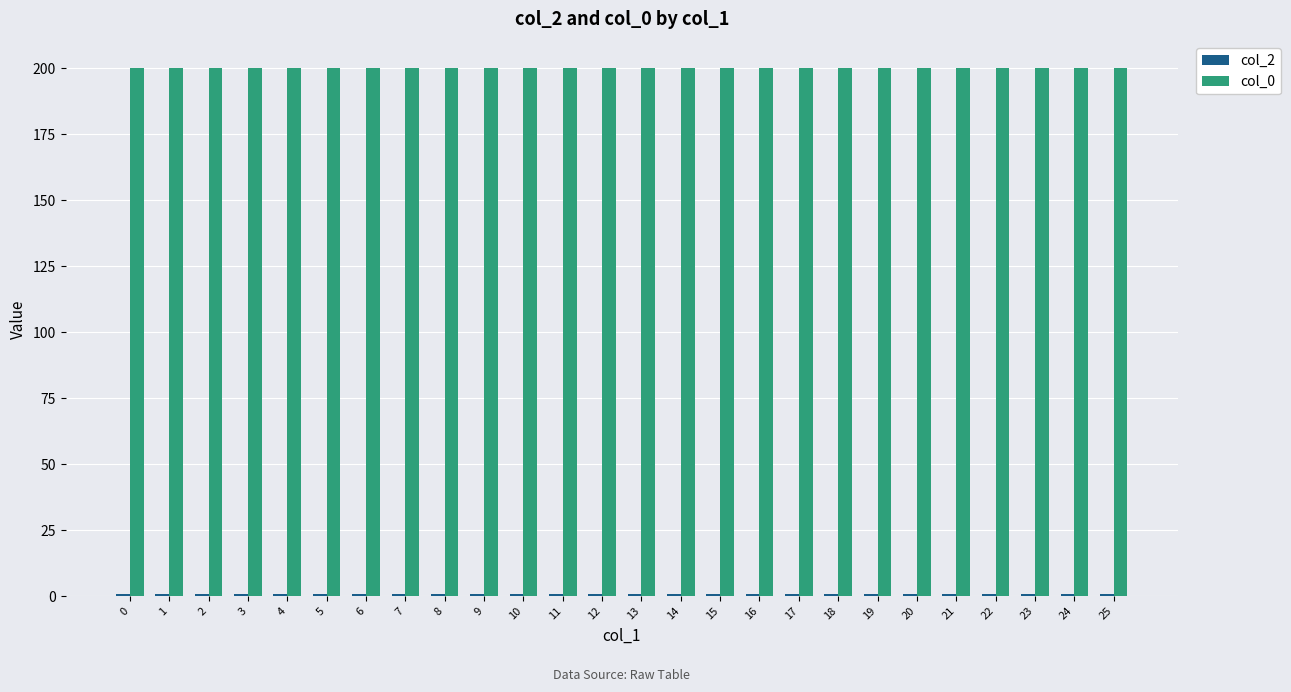

Is it true that col_0 equals 260.0 at 6?

False